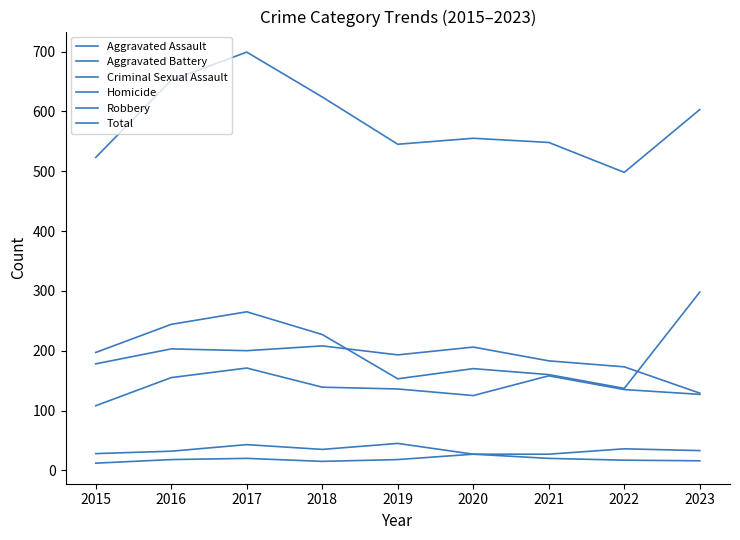

How many lines are shown in the chart?

6